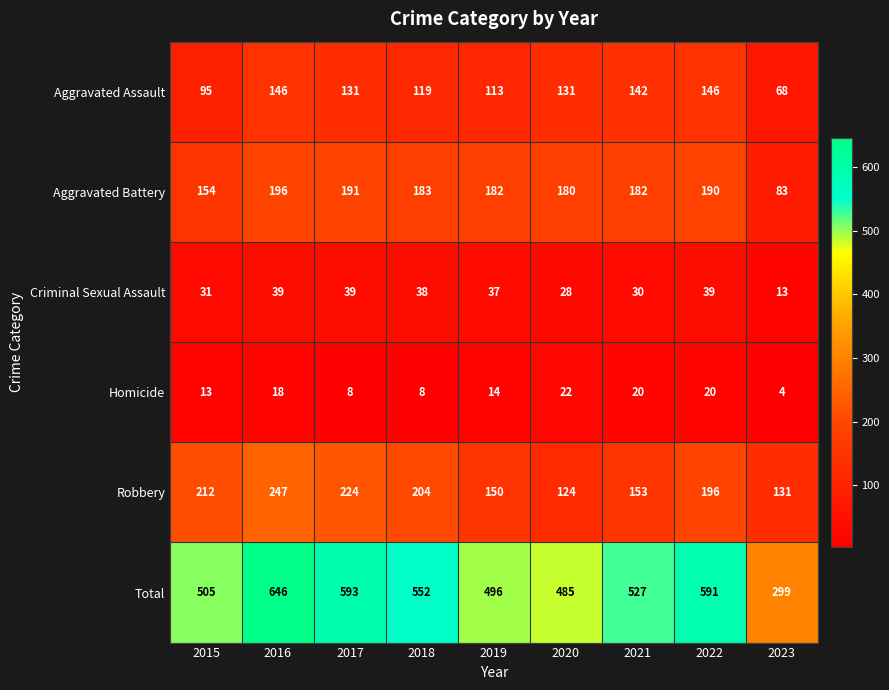

What is the sum of all Criminal Sexual Assault values?

294